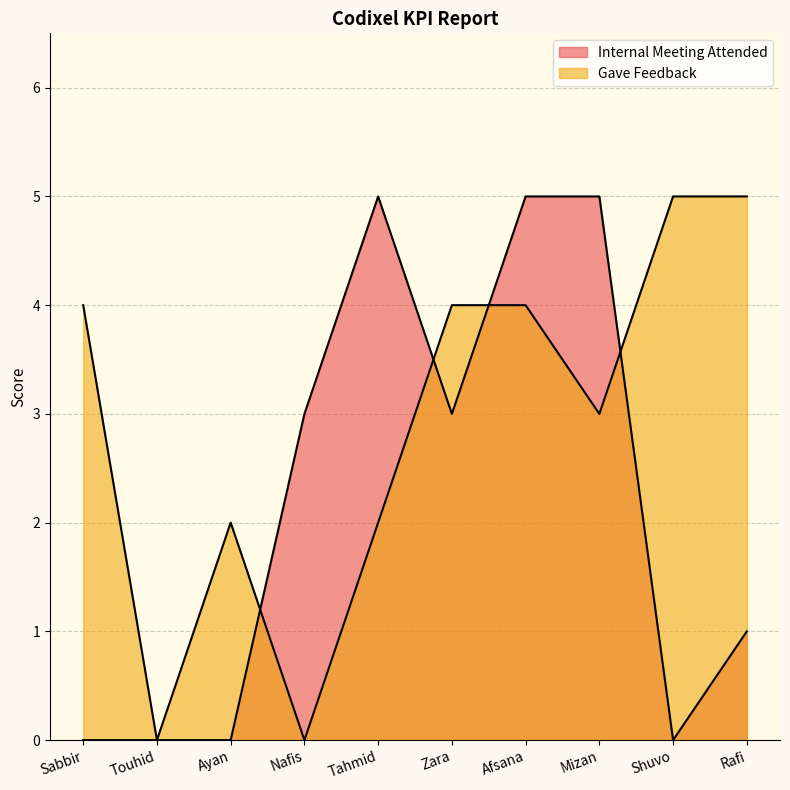

Between Tahmid and Rafi, which is larger?

Tahmid